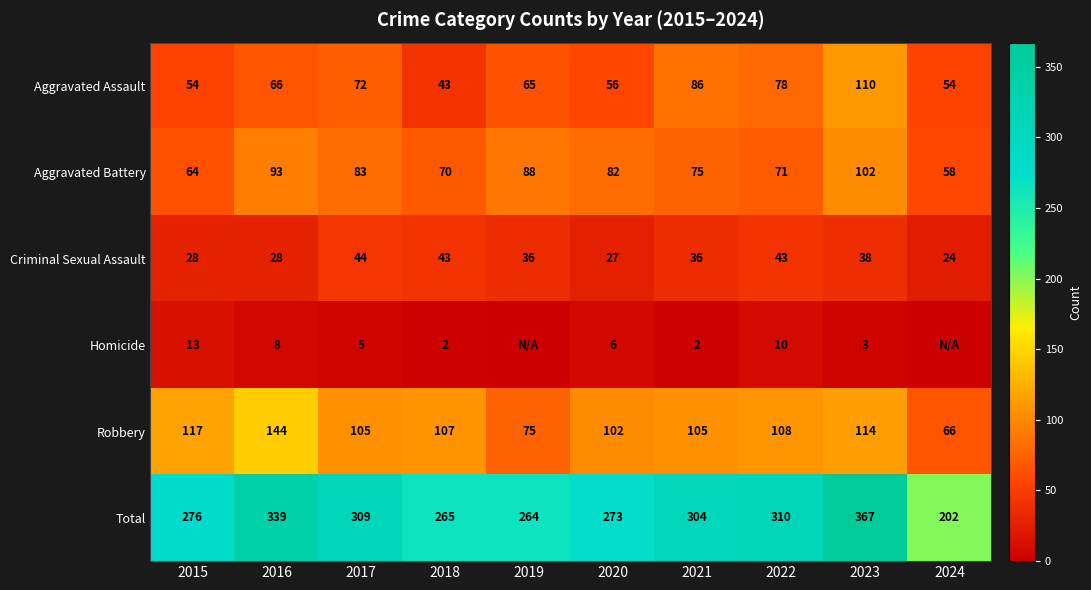

What is the spread (max minus min) of values at 2022?

300